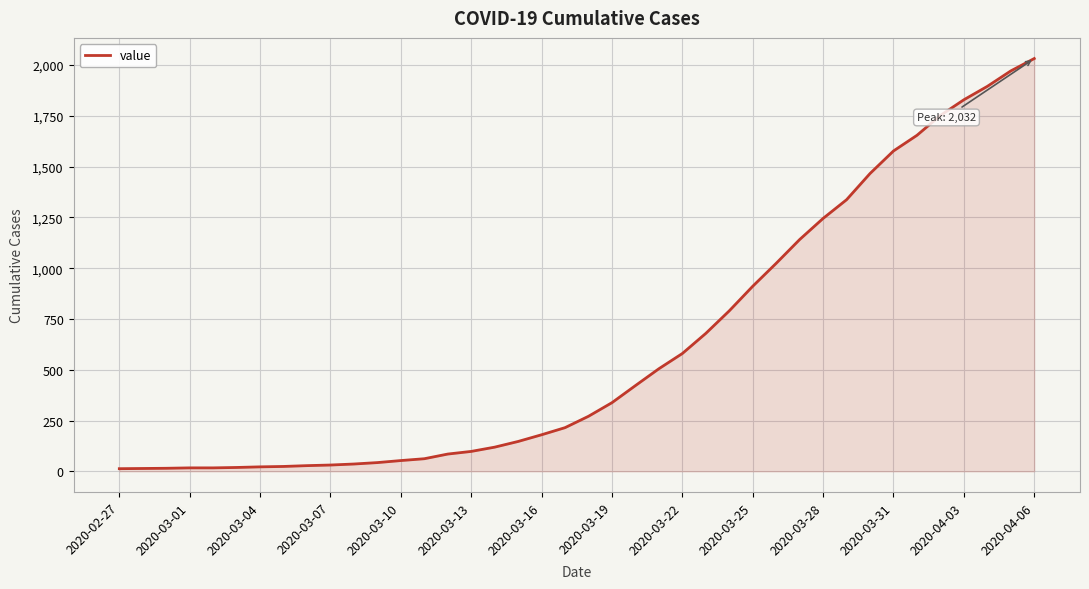

What is the greatest value displayed?

2032